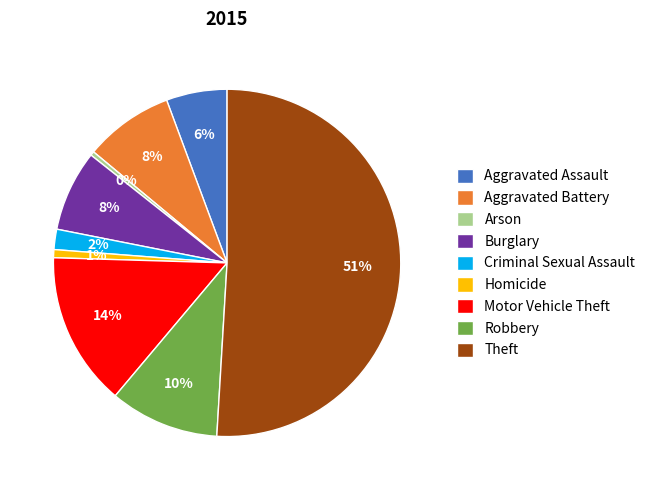

To the nearest percent, what is the average slice percentage?

11%